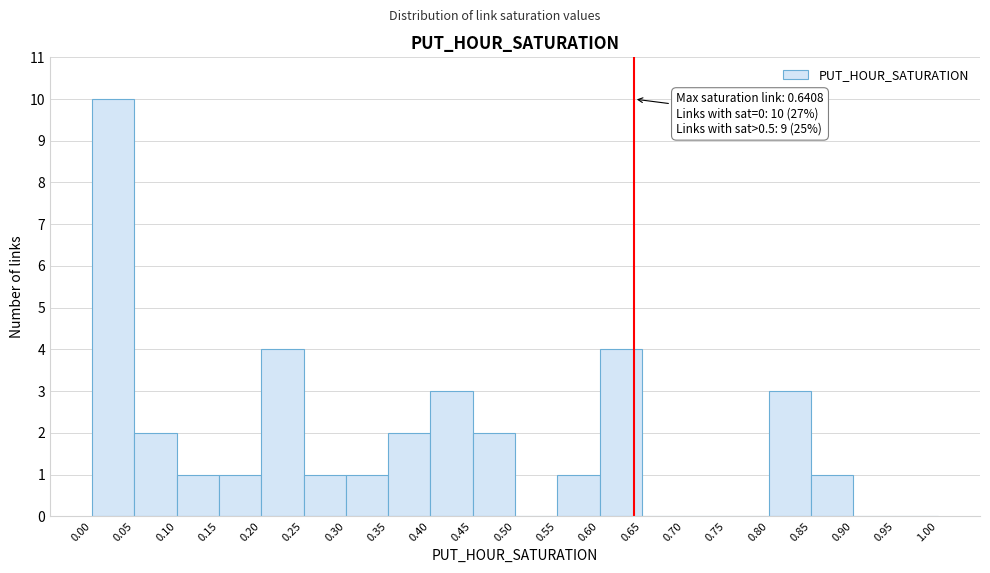

Over which range of the x-axis is the bar tallest?

0.00 to 0.05